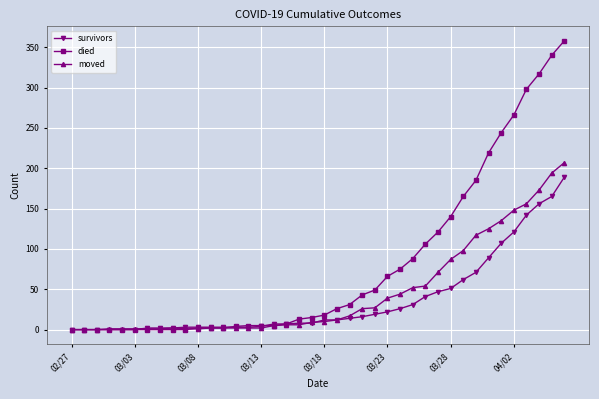

What is the greatest value displayed?

358